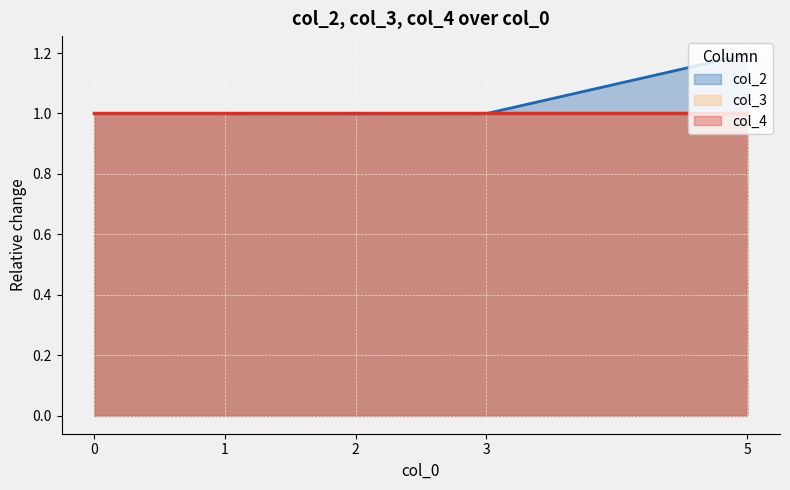

Is the value of col_4 at 5 greater than the value of col_3 at 5?

Yes